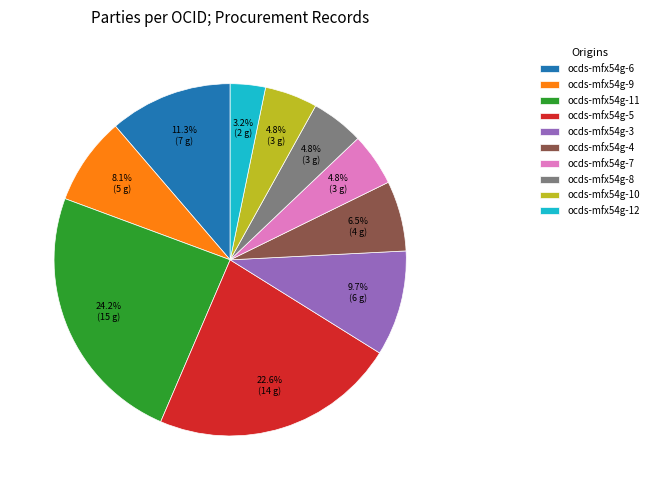

Is ocds-mfx54g-3 the majority of the pie?

No